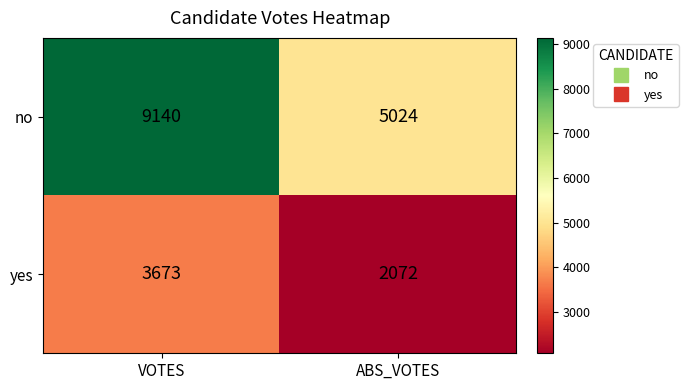

How many data points does each series have?

2